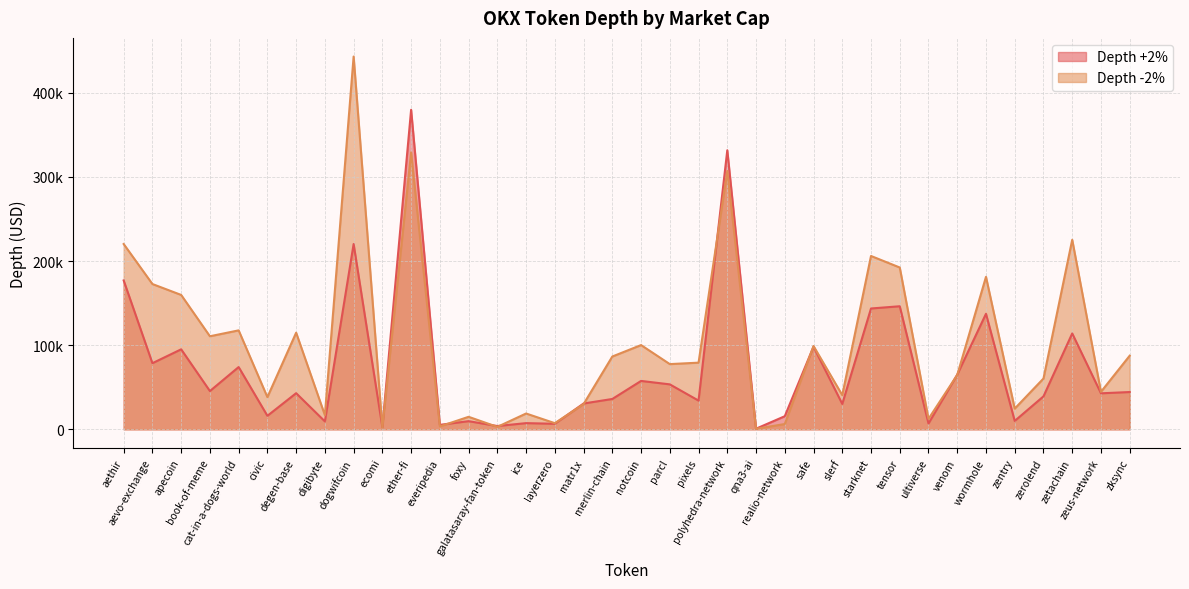

Reading right to left, what are all the values shown in this chart?

Depth +2%: zksync=44317.8	zeus-network=42794.2	zetachain=113952.2	zerolend=39163.6	zentry=9956.3	wormhole=137308.4	venom=64974.9	ultiverse=6924.7	tensor=146276.4	starknet=143609.1	slerf=30161.7	safe=98195.2	realio-network=15582.4	qna3-ai=732.3	polyhedra-network=331686.4	pixels=34122.6	parcl=53427.1	notcoin=57516.3	merlin-chain=36062.5	matr1x=30681.1	layerzero=6587.9	ice=7345.2	galatasaray-fan-token=3909.2	foxy=9683.8	everipedia=5306.7	ether-fi=379792.7	ecomi=2511.1	dogwifcoin=220241.3	digibyte=9402.7	degen-base=42939.0	civic=16042.9	cat-in-a-dogs-world=74010.6	book-of-meme=45476.8	apecoin=95084.1	aevo-exchange=78590.2	aethir=176951.6
Depth -2%: zksync=87525.4	zeus-network=44573.0	zetachain=225283.9	zerolend=60366.6	zentry=24625.1	wormhole=181233.7	venom=64640.2	ultiverse=12455.4	tensor=192340.0	starknet=206037.3	slerf=40634.5	safe=98989.6	realio-network=6284.0	qna3-ai=639.1	polyhedra-network=307090.7	pixels=79229.6	parcl=77507.4	notcoin=100122.9	merlin-chain=86529.2	matr1x=29990.9	layerzero=7301.7	ice=18792.0	galatasaray-fan-token=2898.9	foxy=14860.7	everipedia=3455.8	ether-fi=329119.1	ecomi=1972.8	dogwifcoin=443092.1	digibyte=16831.9	degen-base=114853.2	civic=38243.3	cat-in-a-dogs-world=117612.8	book-of-meme=110607.8	apecoin=159725.9	aevo-exchange=172689.1	aethir=220241.5